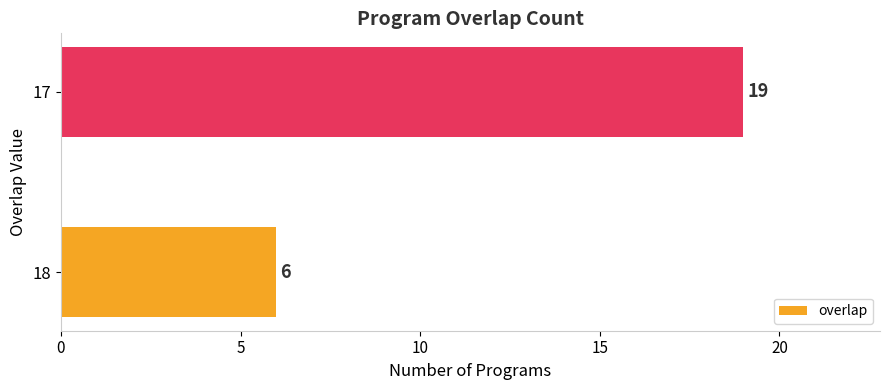

What is the change in value from 18 to 17?

+13